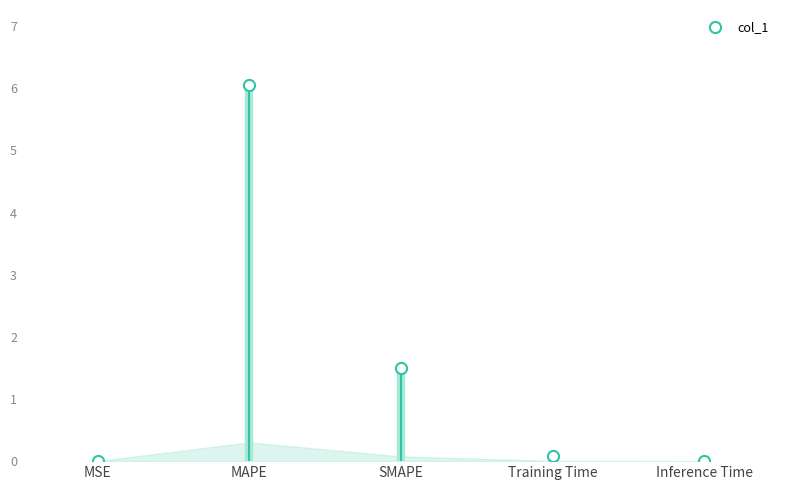

True or false: the data shows 1.5 at SMAPE.

True